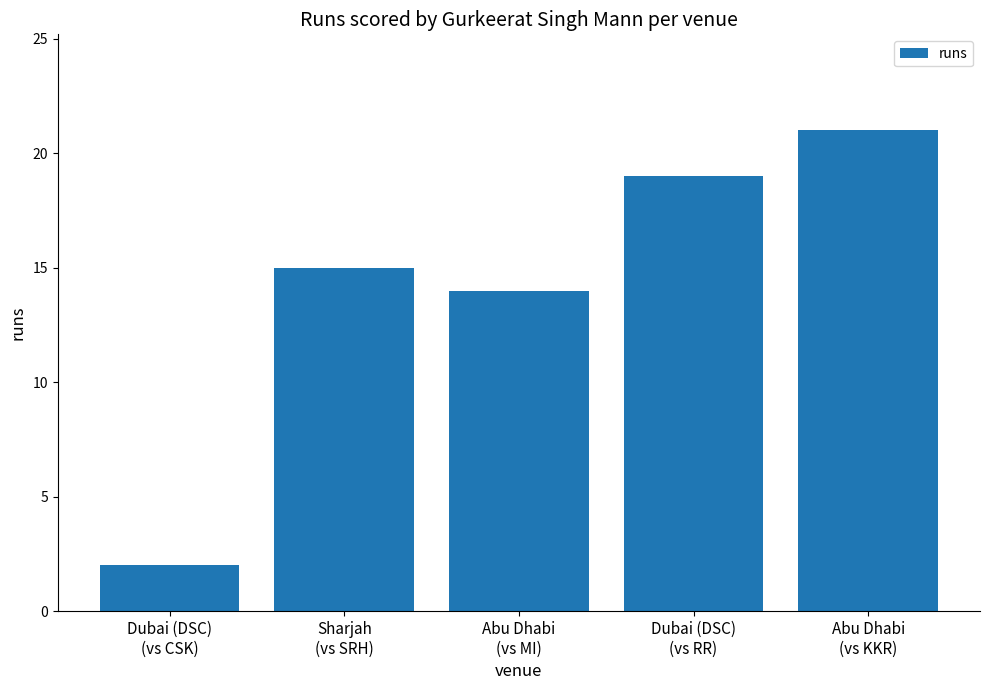

Does the chart contain stacked bars?

No